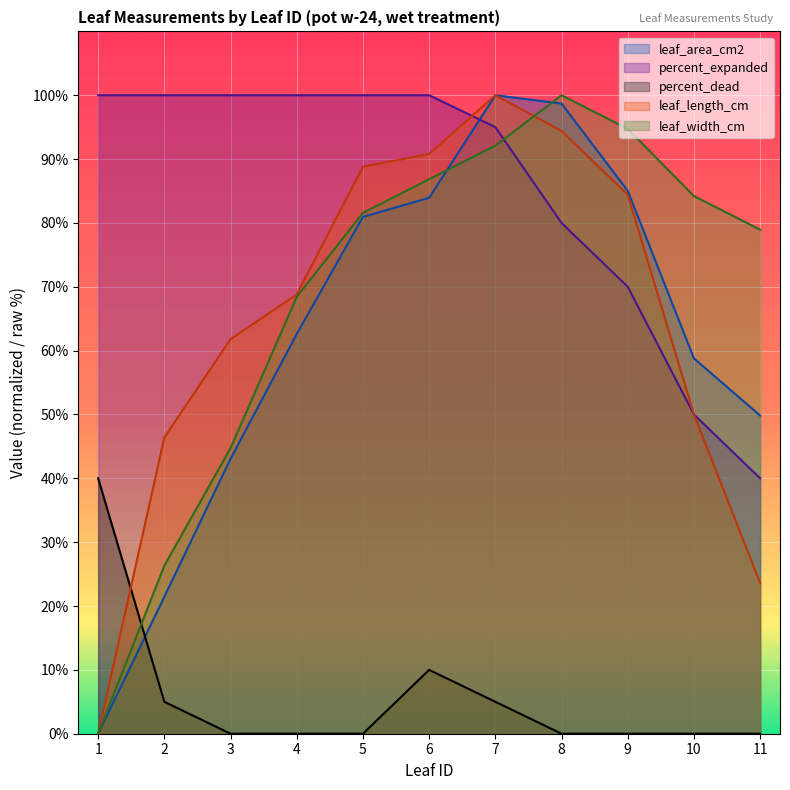

Between 4 and 9, which is larger?

9